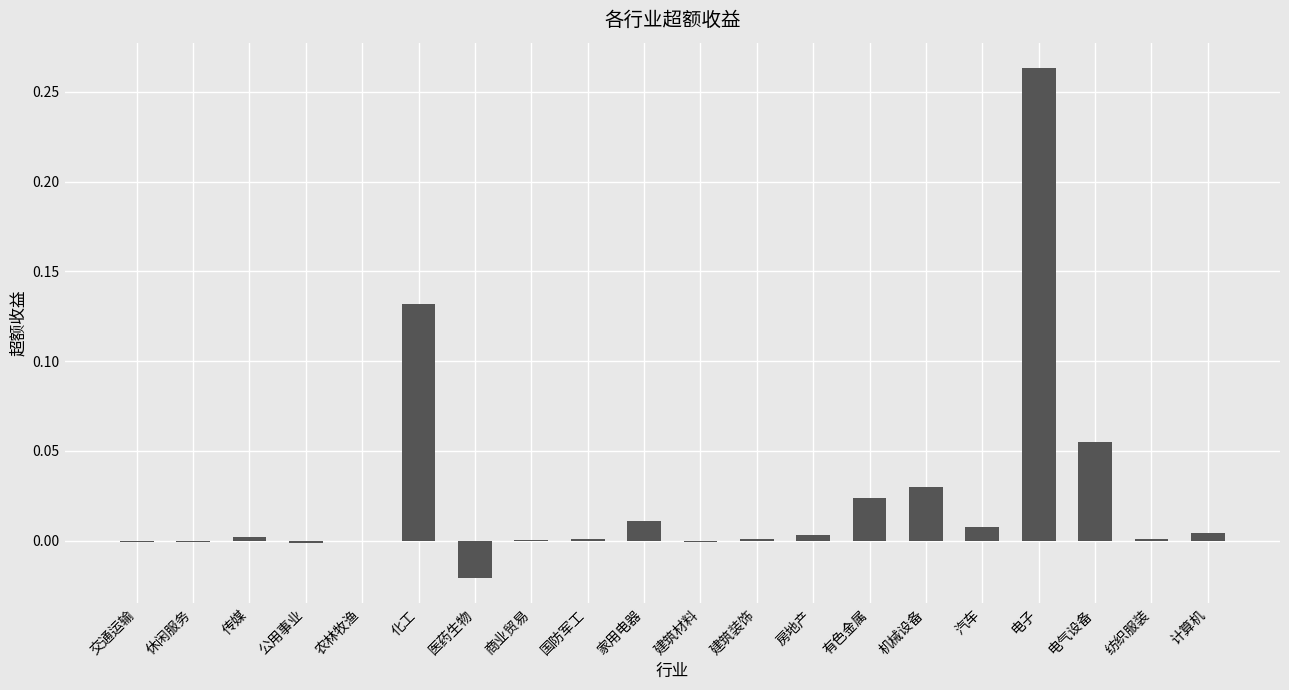

At which category does the chart reach its peak across all series?

电子